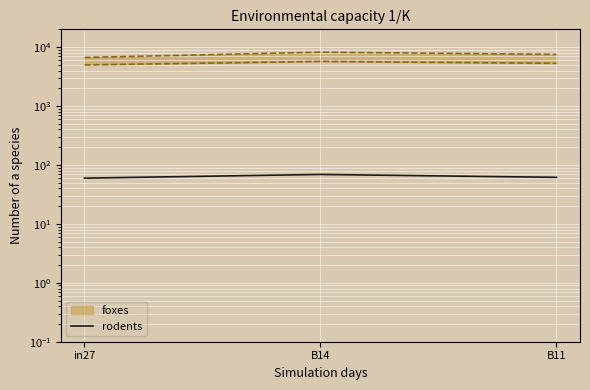

What is the minimum value shown in the chart?

59.7